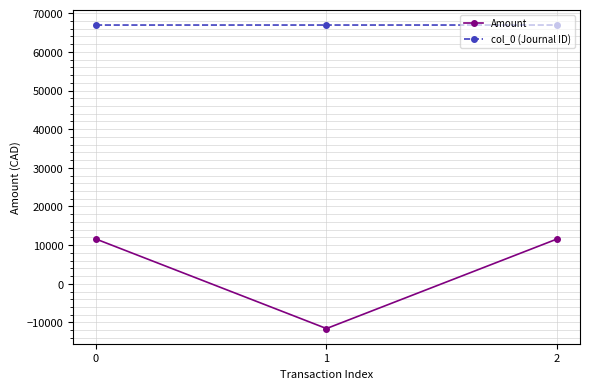

What is the highest value of the col_0 (Journal ID) series?

66955.0